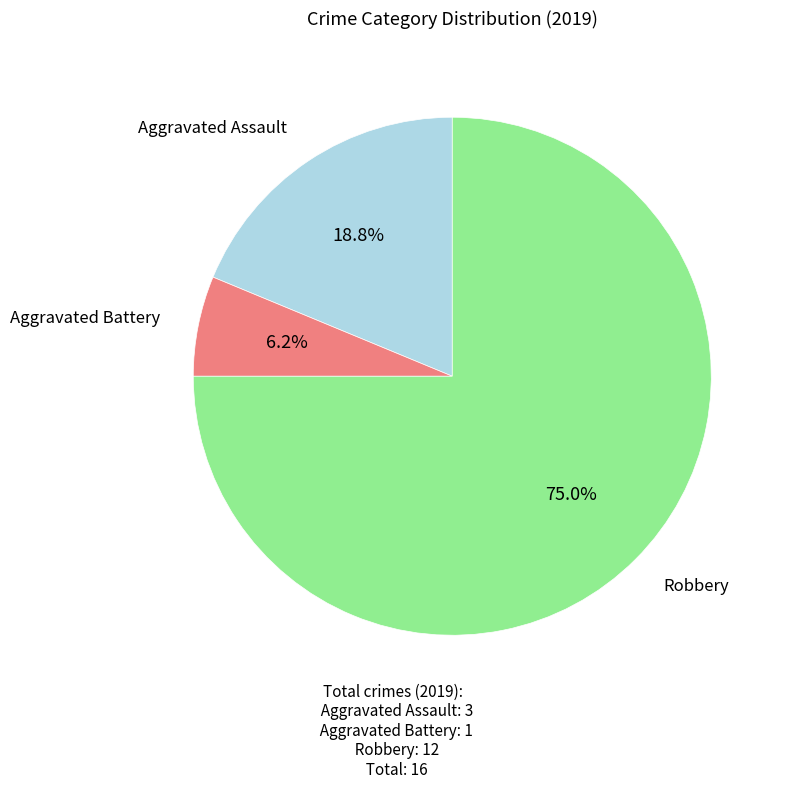

Count the number of slices in the pie.

3